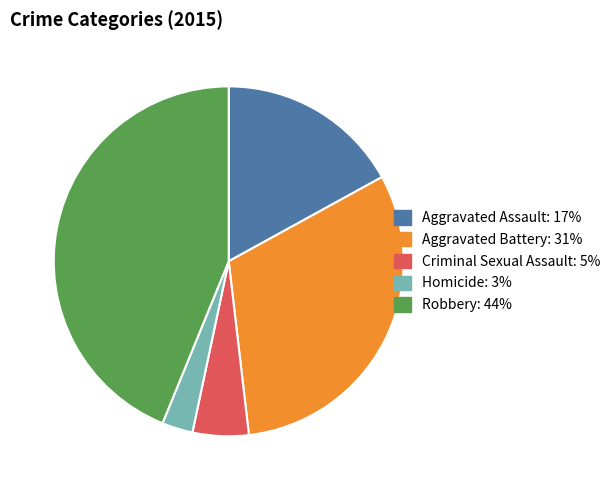

Is it true that Aggravated Battery is 36% of the pie?

False